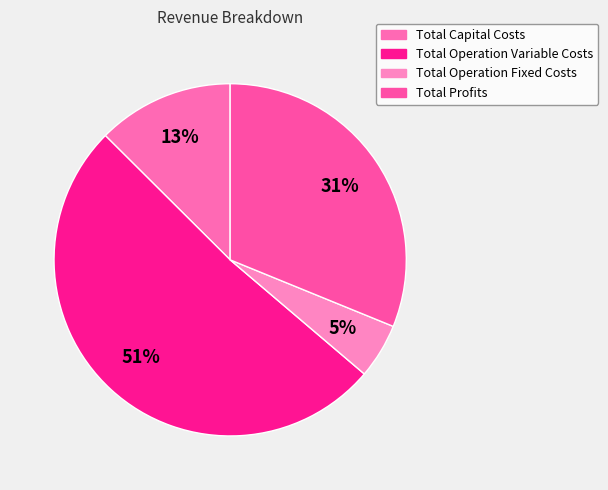

What percentage is the Total Operation Variable Costs slice, to the nearest percent?

51%